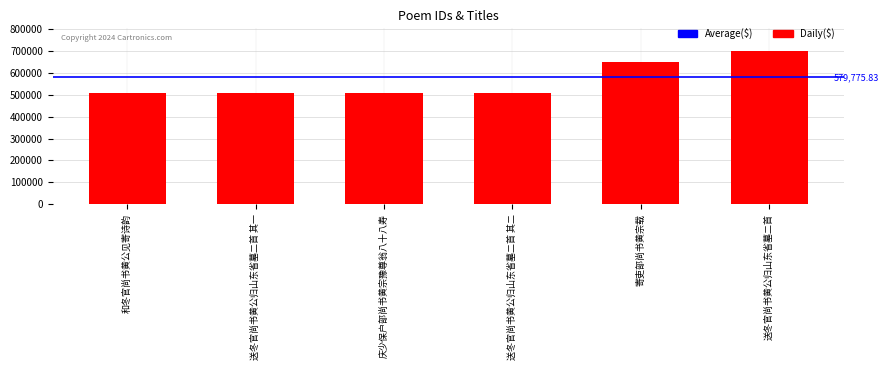

At which category does the chart reach its peak across all series?

送冬官尚书黄公归山东省墓二首